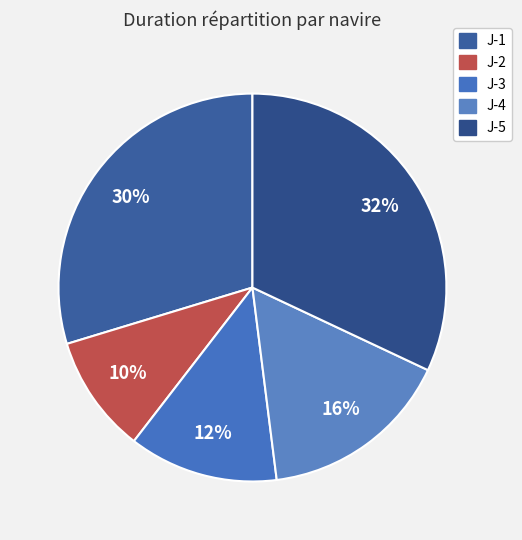

Does J-2 represent more than half of the total?

No